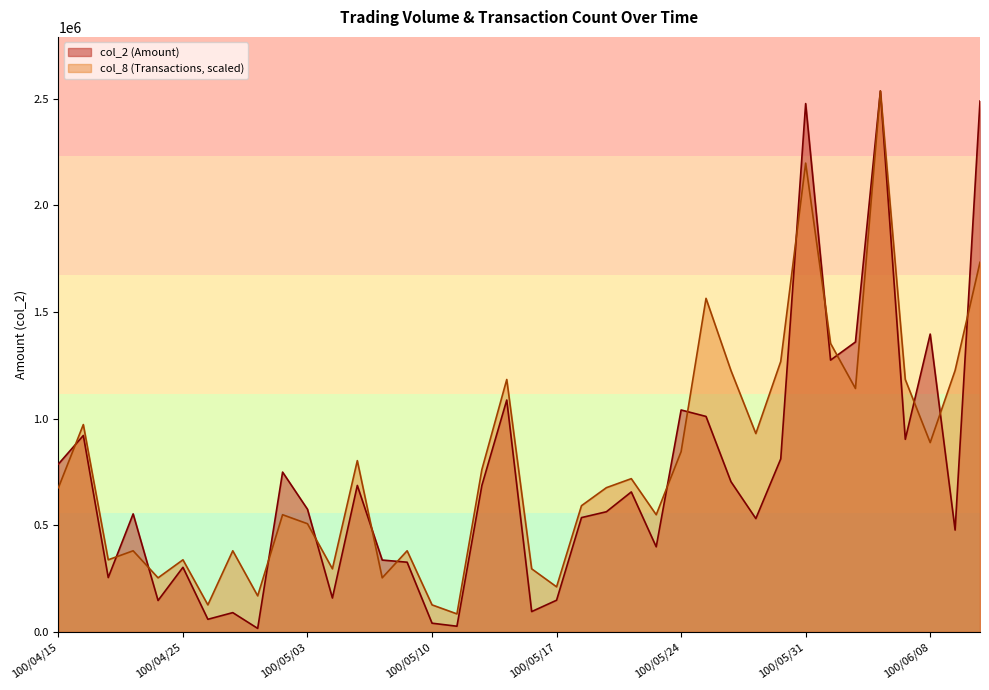

Reading left to right, list all the values displayed in this chart.

col_2: 100/04/15=787230.0	100/04/18=921170.0	100/04/20=254860.0	100/04/21=553500.0	100/04/22=147380.0	100/04/25=303030.0	100/04/26=59220.0	100/04/27=90470.0	100/04/28=16490.0	100/04/29=749470.0	100/05/03=575130.0	100/05/04=159010.0	100/05/05=686960.0	100/05/06=337060.0	100/05/09=326890.0	100/05/10=40910.0	100/05/11=26700.0	100/05/12=686600.0	100/05/13=1087500.0	100/05/16=95360.0	100/05/17=148620.0	100/05/18=536090.0	100/05/19=563540.0	100/05/20=656440.0	100/05/23=399100.0	100/05/24=1040700.0	100/05/25=1010440.0	100/05/26=704790.0	100/05/27=531480.0	100/05/30=811370.0	100/05/31=2477450.0	100/06/01=1274550.0	100/06/02=1359600.0	100/06/03=2536520.0	100/06/07=903230.0	100/06/08=1396670.0	100/06/09=477690.0	100/06/10=2489360.0
col_8: 100/04/15=676405.3	100/04/18=972332.7	100/04/20=338202.7	100/04/21=380478.0	100/04/22=253652.0	100/04/25=338202.7	100/04/26=126826.0	100/04/27=380478.0	100/04/28=169101.3	100/04/29=549579.3	100/05/03=507304.0	100/05/04=295927.3	100/05/05=803231.3	100/05/06=253652.0	100/05/09=380478.0	100/05/10=126826.0	100/05/11=84550.7	100/05/12=760956.0	100/05/13=1183709.3	100/05/16=295927.3	100/05/17=211376.7	100/05/18=591854.7	100/05/19=676405.3	100/05/20=718680.7	100/05/23=549579.3	100/05/24=845506.7	100/05/25=1564187.3	100/05/26=1225984.7	100/05/27=930057.3	100/05/30=1268260.0	100/05/31=2198317.3	100/06/01=1352810.7	100/06/02=1141434.0	100/06/03=2536520.0	100/06/07=1183709.3	100/06/08=887782.0	100/06/09=1225984.7	100/06/10=1733288.7